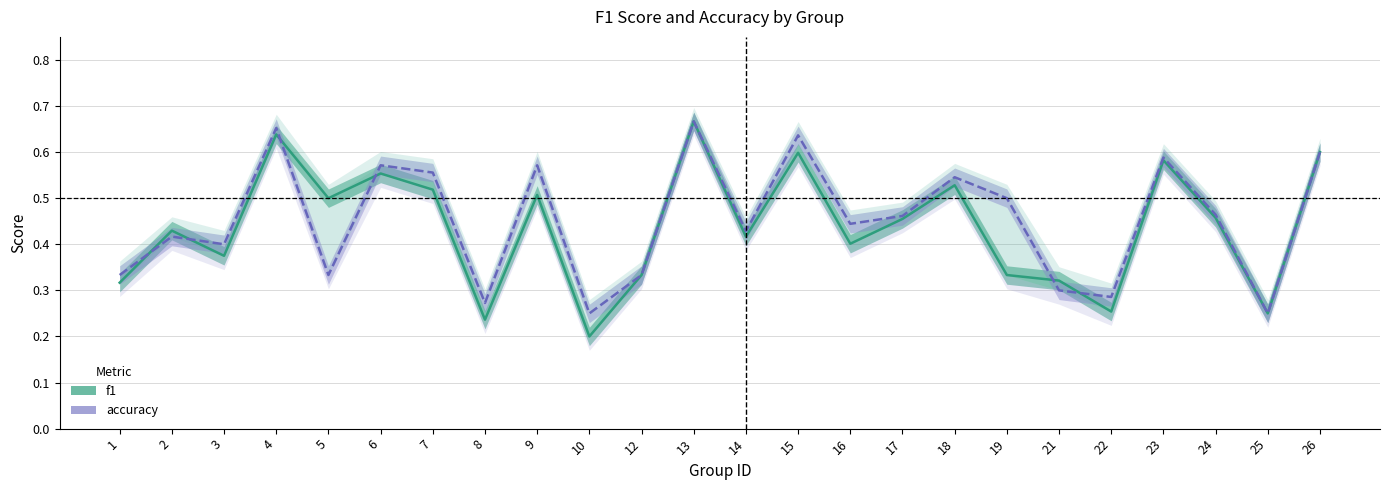

Reading left to right, transcribe all the data shown in this chart.

f1: 0.3	0.4	0.4	0.6	0.5	0.6	0.5	0.2	0.5	0.2	0.3	0.7	0.4	0.6	0.4	0.5	0.5	0.3	0.3	0.3	0.6	0.5	0.2	0.6
accuracy: 0.3	0.4	0.4	0.7	0.3	0.6	0.6	0.3	0.6	0.2	0.3	0.7	0.4	0.6	0.4	0.5	0.5	0.5	0.3	0.3	0.6	0.5	0.2	0.6